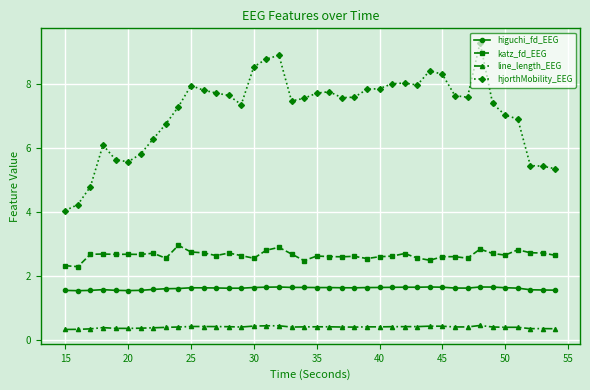

Which series has the largest range (max minus min)?

hjorthMobility_EEG